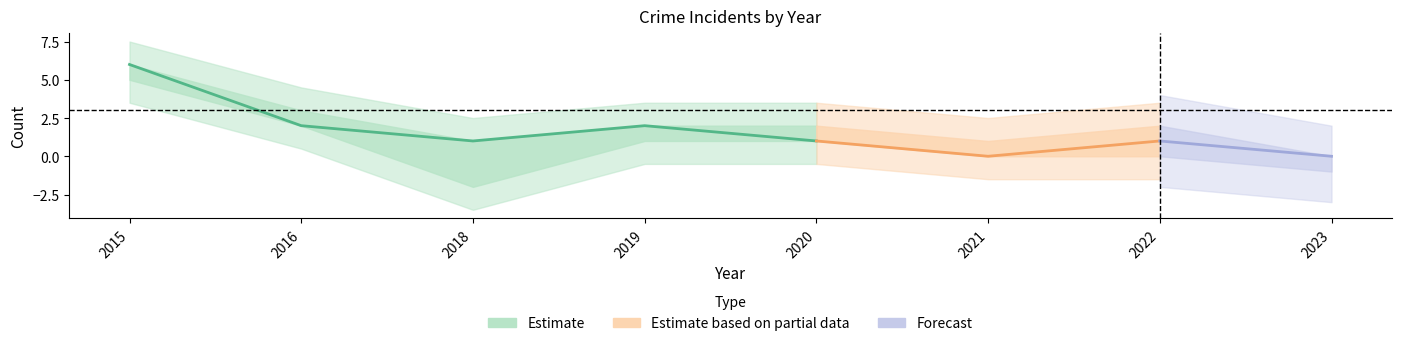

Count the number of categories in the chart.

8